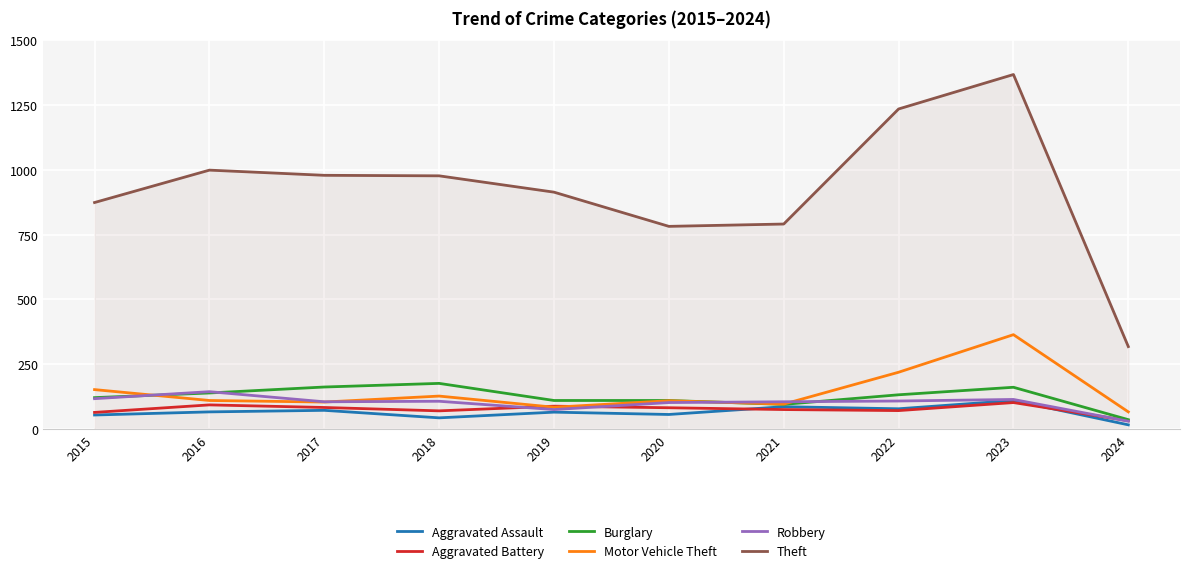

Which series has the largest total across all categories?

Theft